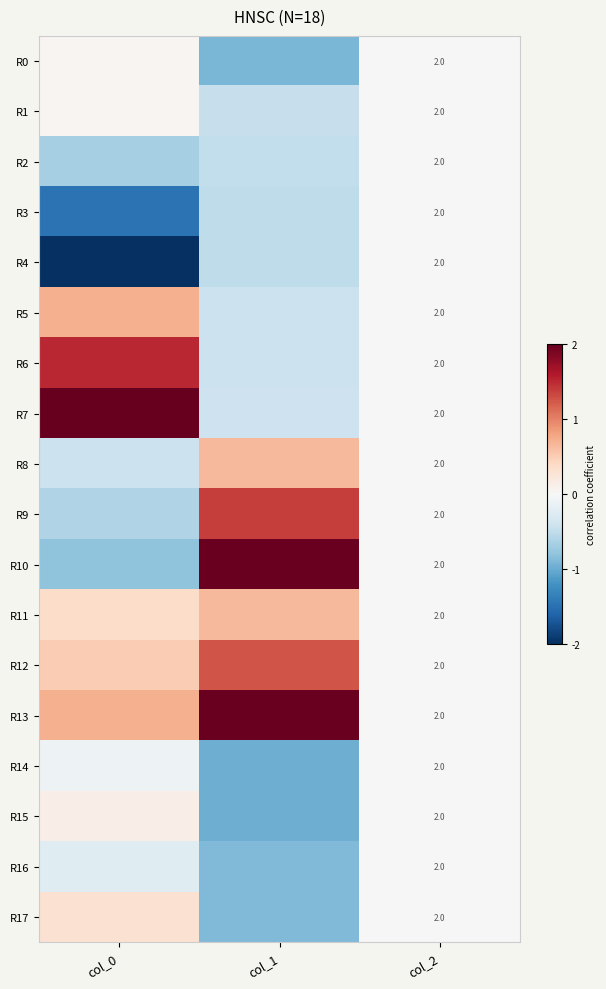

Rank the categories by R2 value from highest to lowest.

col_2, col_1, col_0